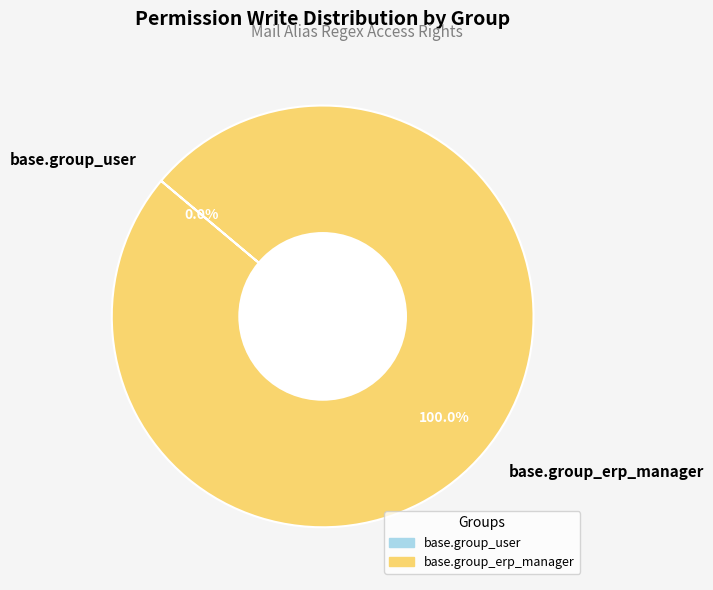

Count the number of slices in the pie.

2